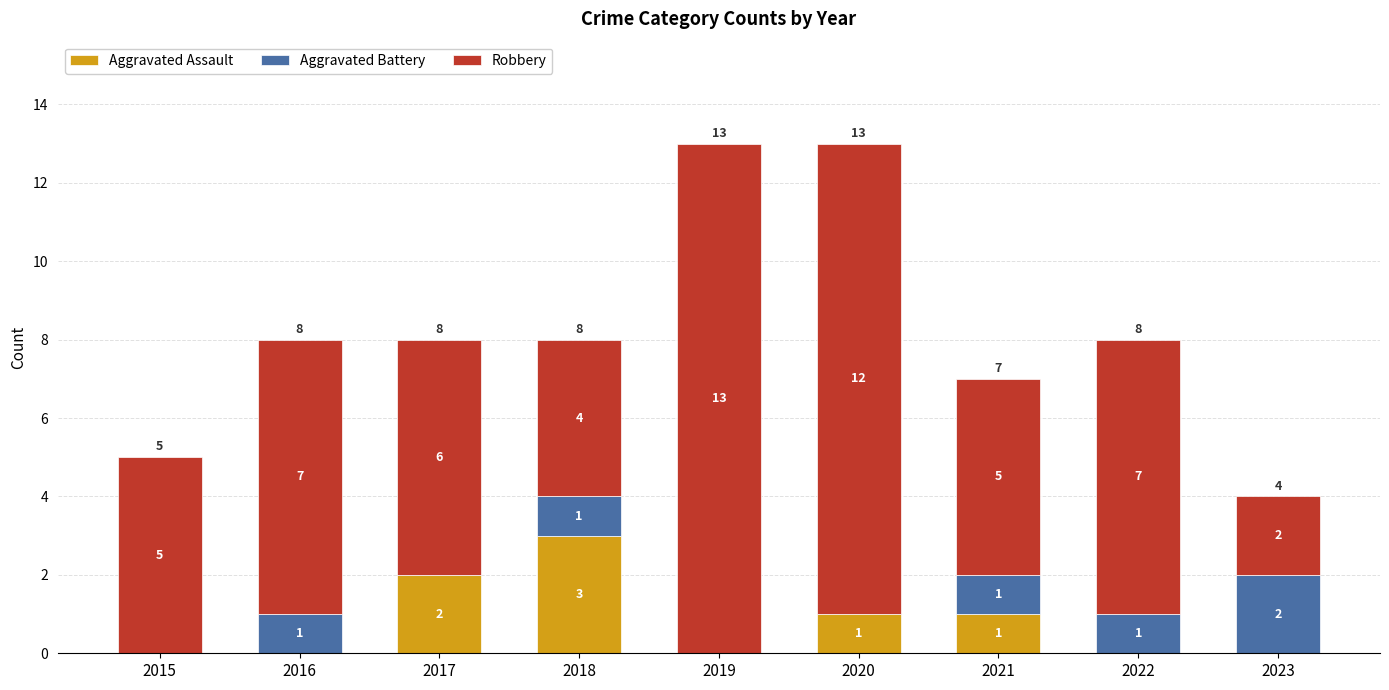

Which category has the highest value in the Aggravated Assault series?

2018